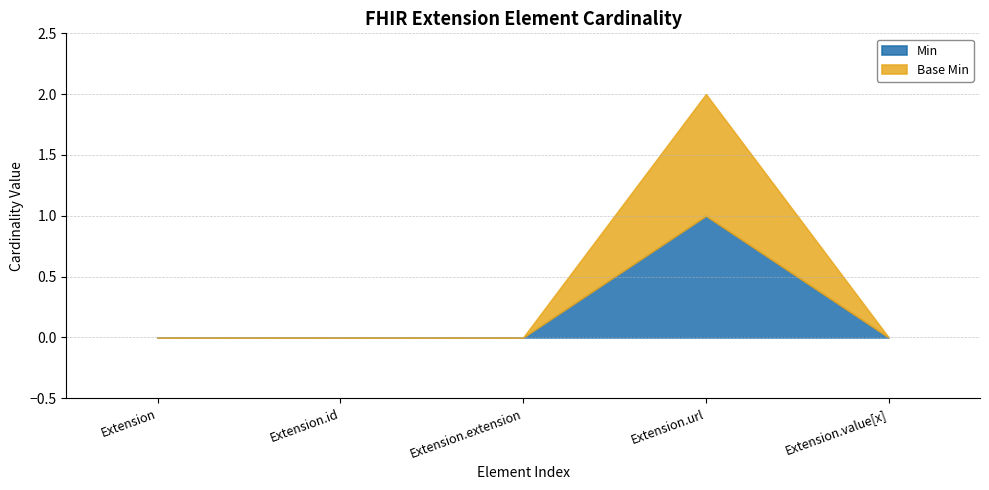

True or false: Base Min and Min intersect in this chart.

False